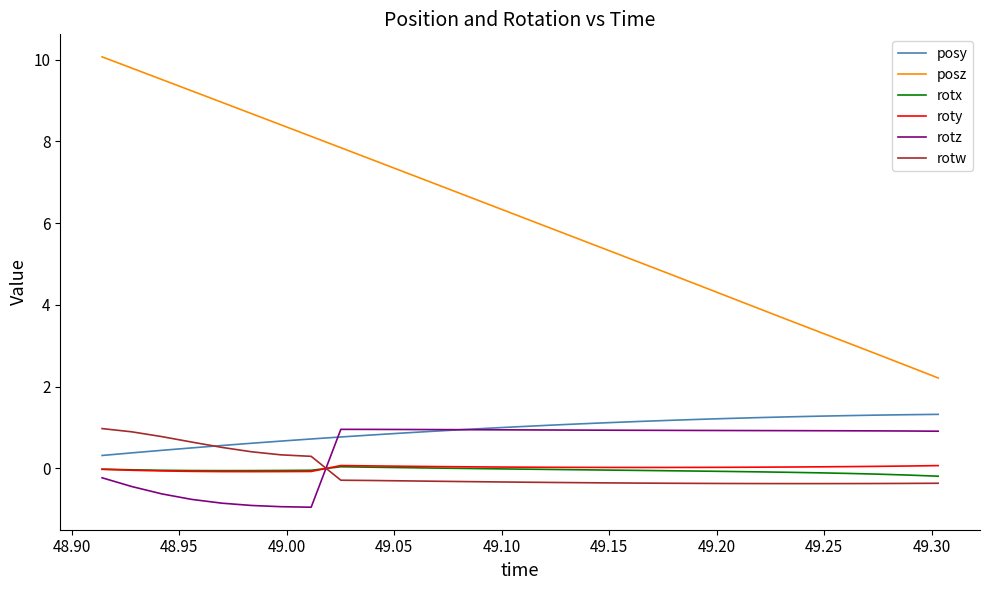

At how many categories does at least one series exceed 2?

29